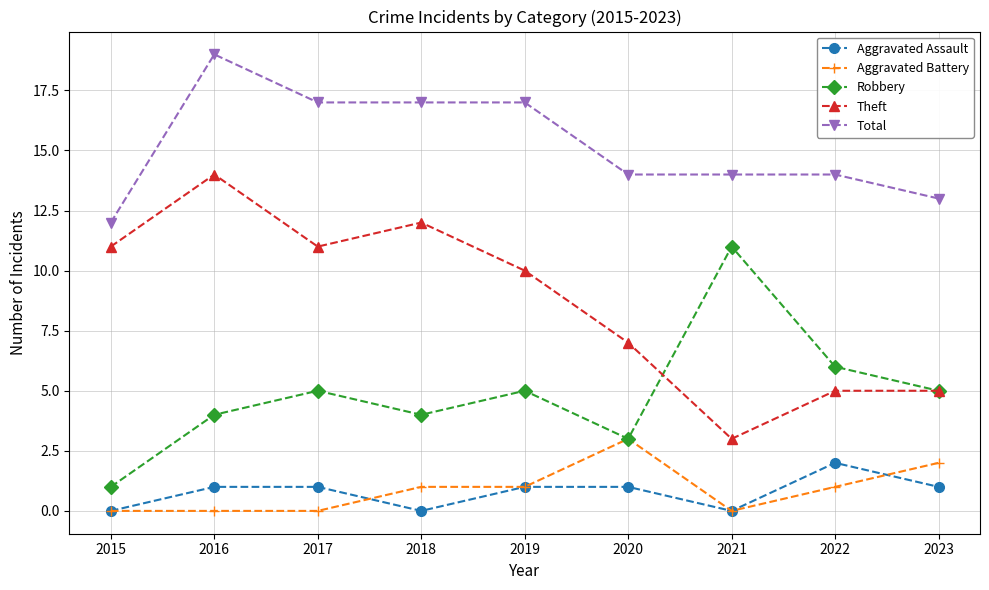

The Aggravated Assault series shows 1 at 2019. True or false?

True